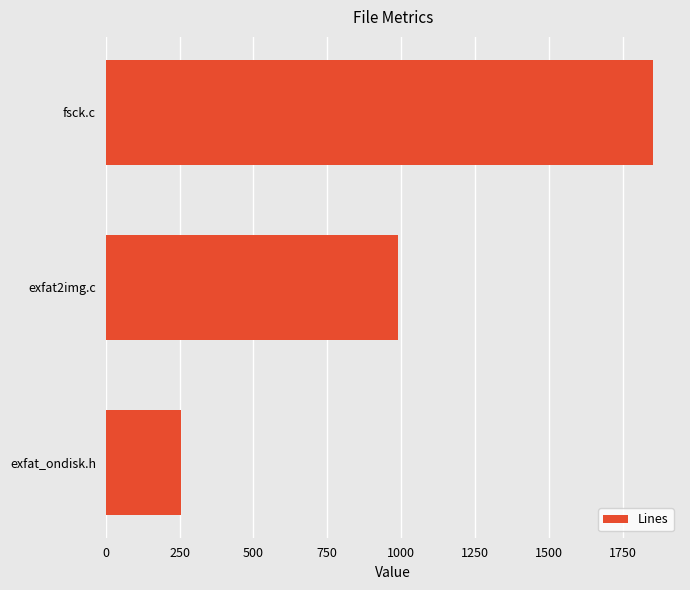

Rank the categories by value from lowest to highest.

exfat_ondisk.h, exfat2img.c, fsck.c